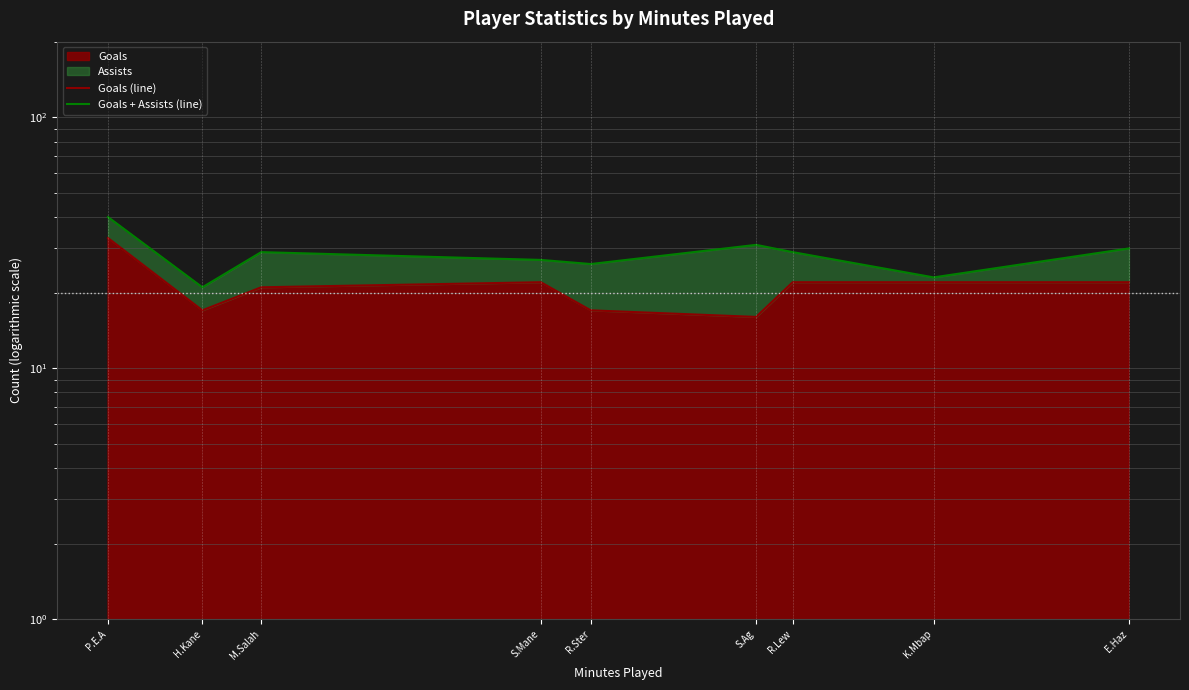

At which label does Goals + Assists (line) reach its peak?

P.E.A